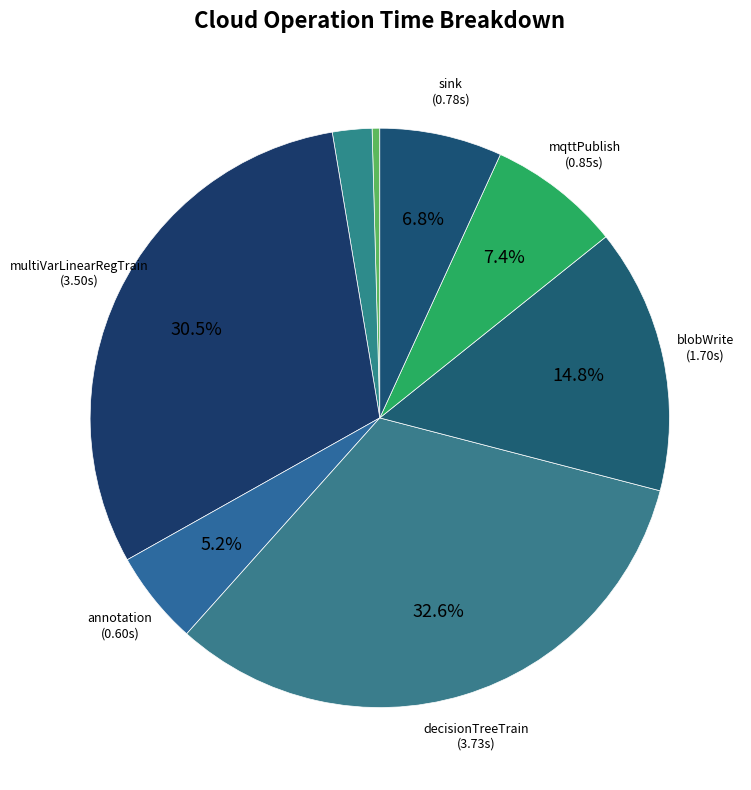

How many slices are in this pie chart?

8